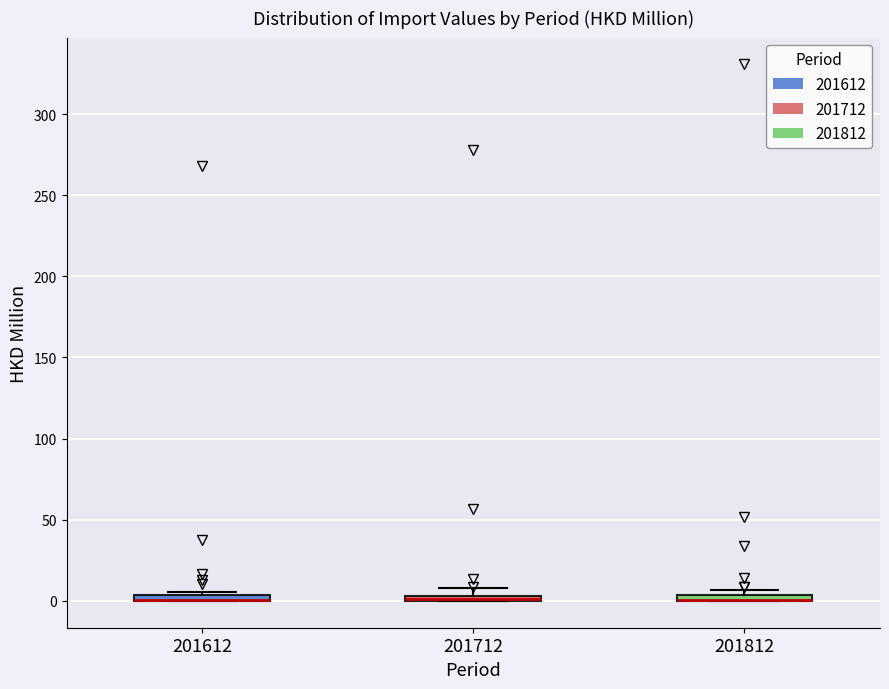

Where is the upper edge of the box at x = 201712 on the y-axis? The values are not printed on the chart, so give them approximately, as read against the axis.

5